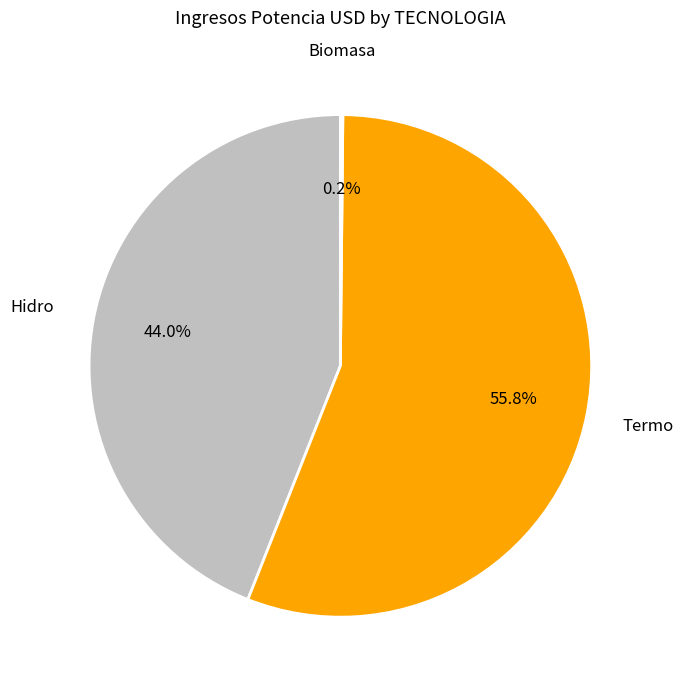

What percentage is the Termo slice, to the nearest percent?

56%